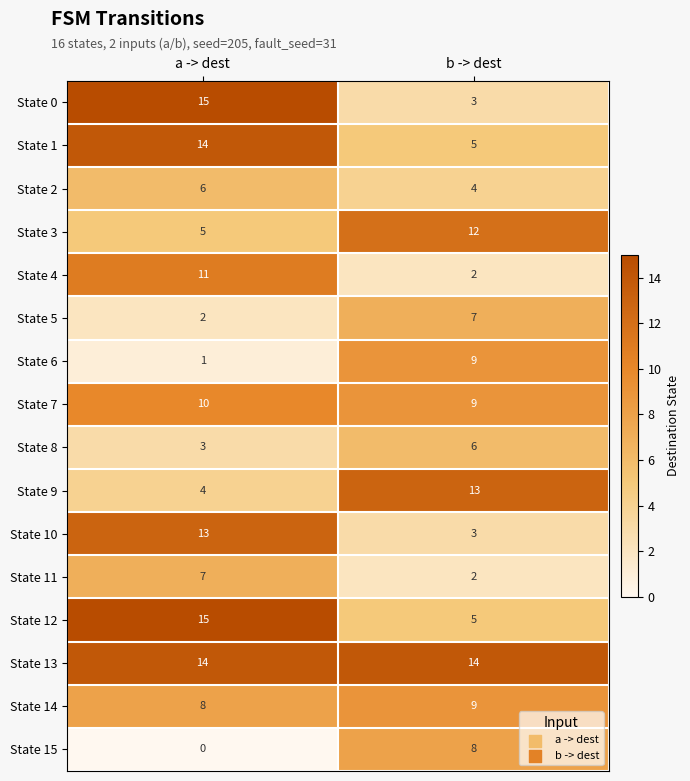

What is the maximum value for State 7?

10